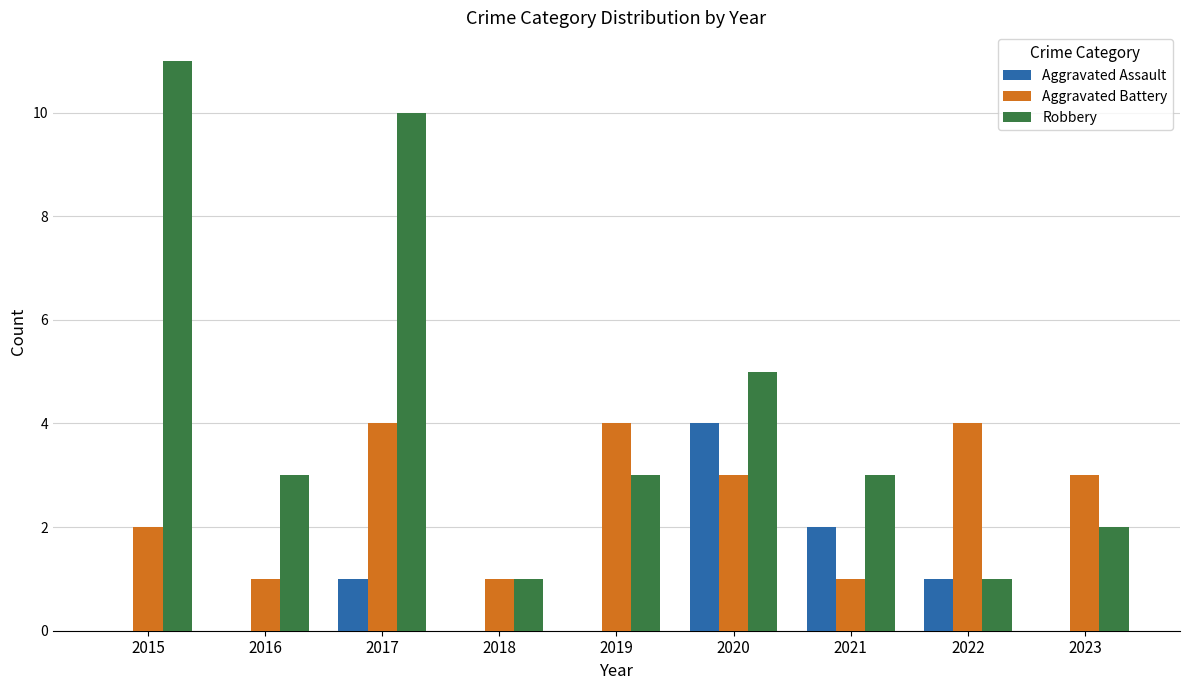

What is the sum of all Aggravated Assault values?

8